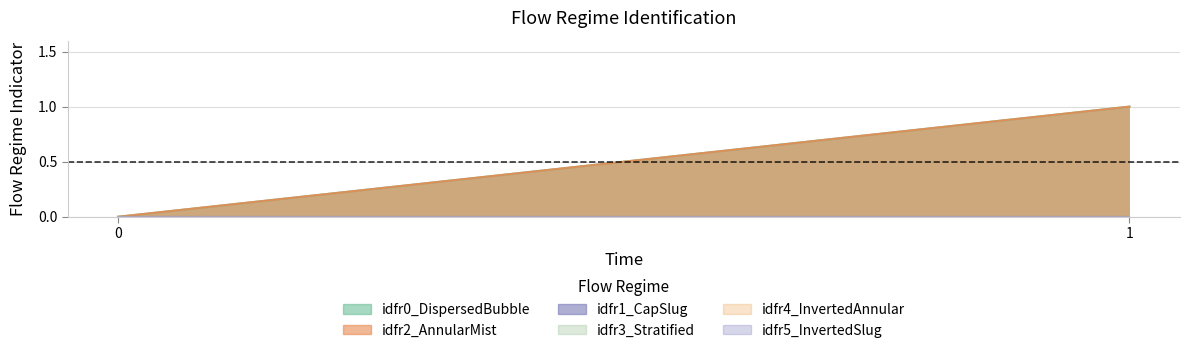

Is the value of idfr1_CapSlug at 1 greater than the value of idfr3_Stratified at 1?

No